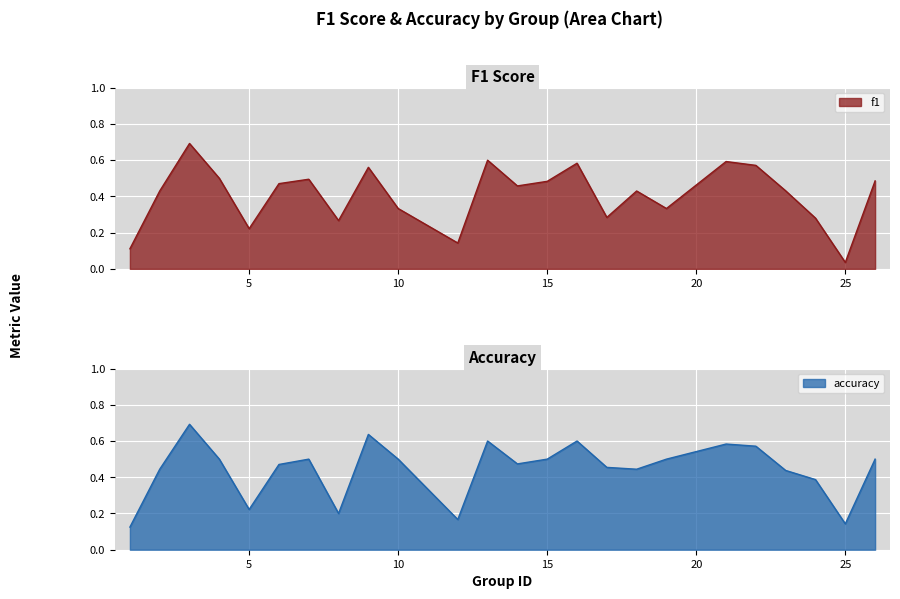

The f1 series shows 0.2 at 18. True or false?

False